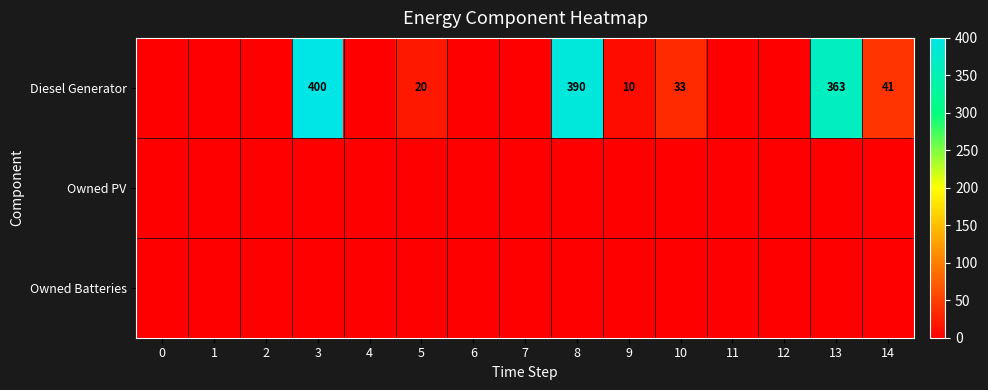

The value of Owned Batteries at 7 is 0. True or false?

True